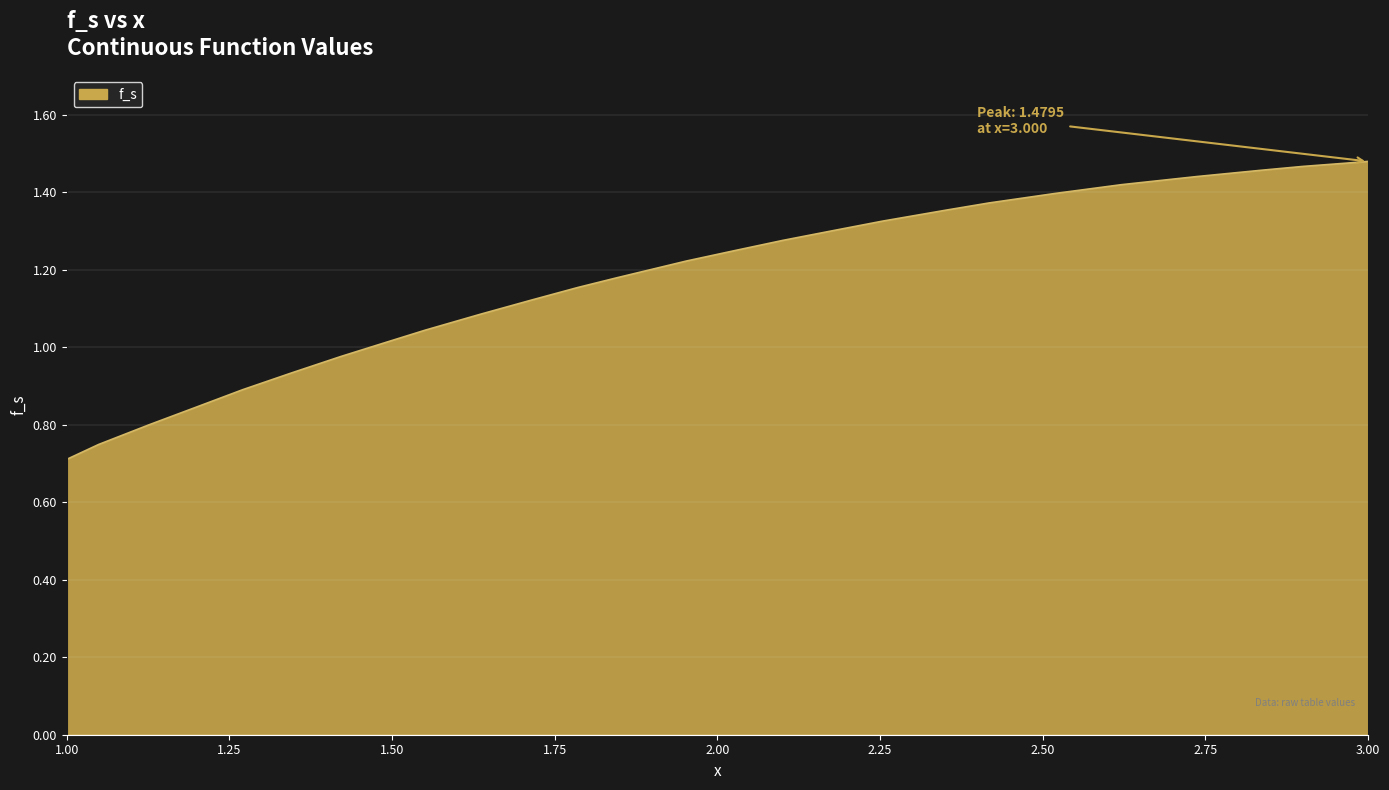

Does the chart have visible grid lines?

Yes